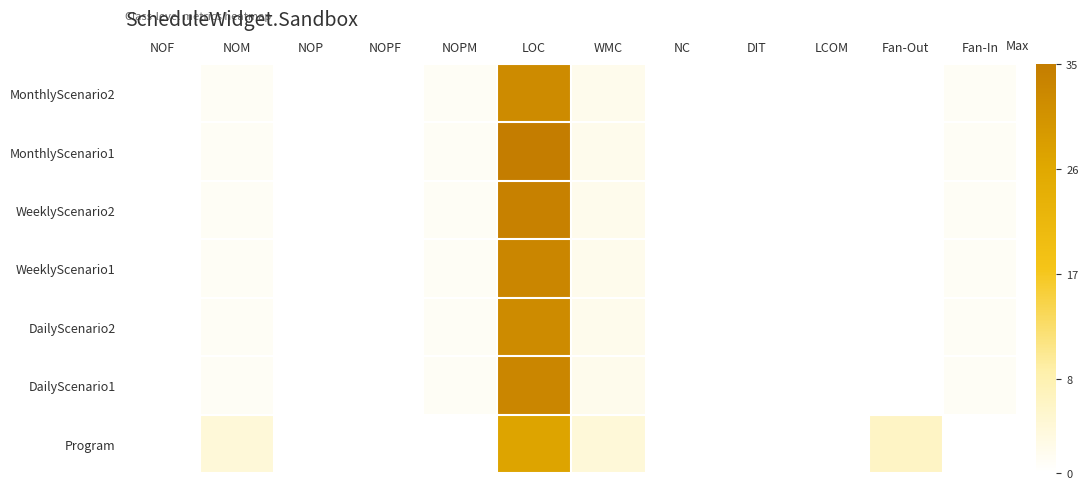

Reading right to left, list all the values displayed in this chart.

MonthlyScenario2: Fan-In=1	Fan-Out=0	LCOM=0	DIT=0	NC=0	WMC=2	LOC=32	NOPM=1	NOPF=0	NOP=0	NOM=1	NOF=0
MonthlyScenario1: Fan-In=1	Fan-Out=0	LCOM=0	DIT=0	NC=0	WMC=2	LOC=35	NOPM=1	NOPF=0	NOP=0	NOM=1	NOF=0
WeeklyScenario2: Fan-In=1	Fan-Out=0	LCOM=0	DIT=0	NC=0	WMC=2	LOC=34	NOPM=1	NOPF=0	NOP=0	NOM=1	NOF=0
WeeklyScenario1: Fan-In=1	Fan-Out=0	LCOM=0	DIT=0	NC=0	WMC=2	LOC=33	NOPM=1	NOPF=0	NOP=0	NOM=1	NOF=0
DailyScenario2: Fan-In=1	Fan-Out=0	LCOM=0	DIT=0	NC=0	WMC=2	LOC=32	NOPM=1	NOPF=0	NOP=0	NOM=1	NOF=0
DailyScenario1: Fan-In=1	Fan-Out=0	LCOM=0	DIT=0	NC=0	WMC=2	LOC=33	NOPM=1	NOPF=0	NOP=0	NOM=1	NOF=0
Program: Fan-In=0	Fan-Out=6	LCOM=0	DIT=0	NC=0	WMC=4	LOC=27	NOPM=0	NOPF=0	NOP=0	NOM=4	NOF=0